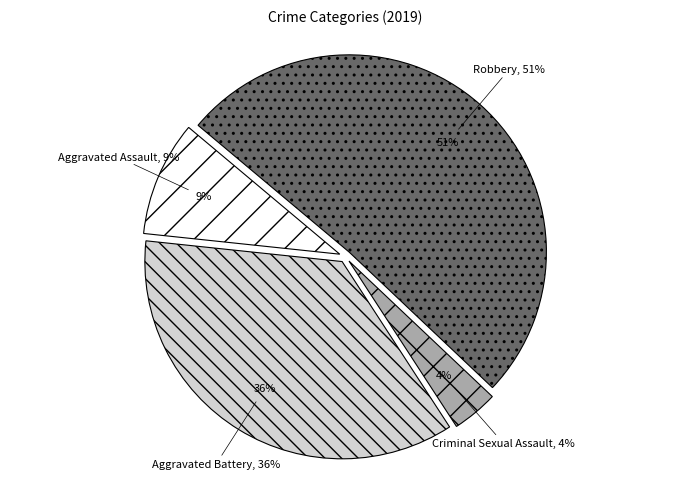

What is the ratio of the value at Criminal Sexual Assault to the value at Aggravated Assault?

0.4